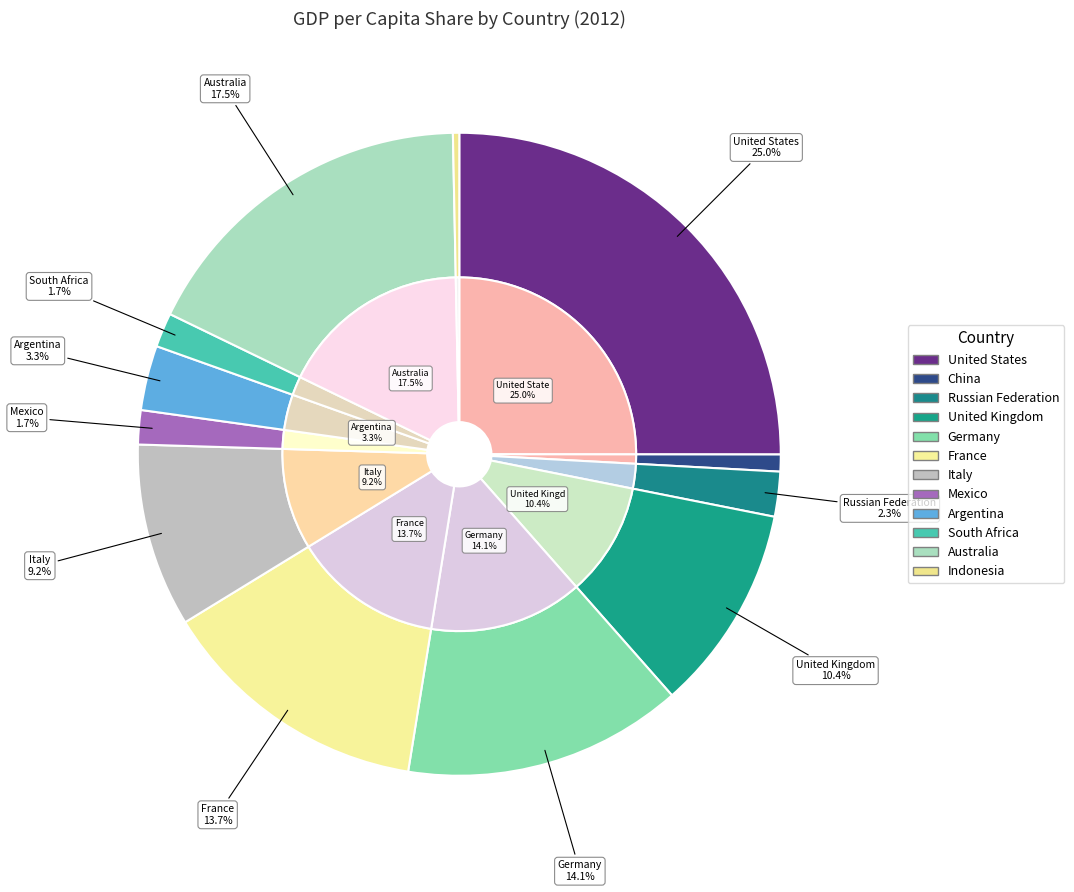

Is Russian Federation the majority of the pie?

No